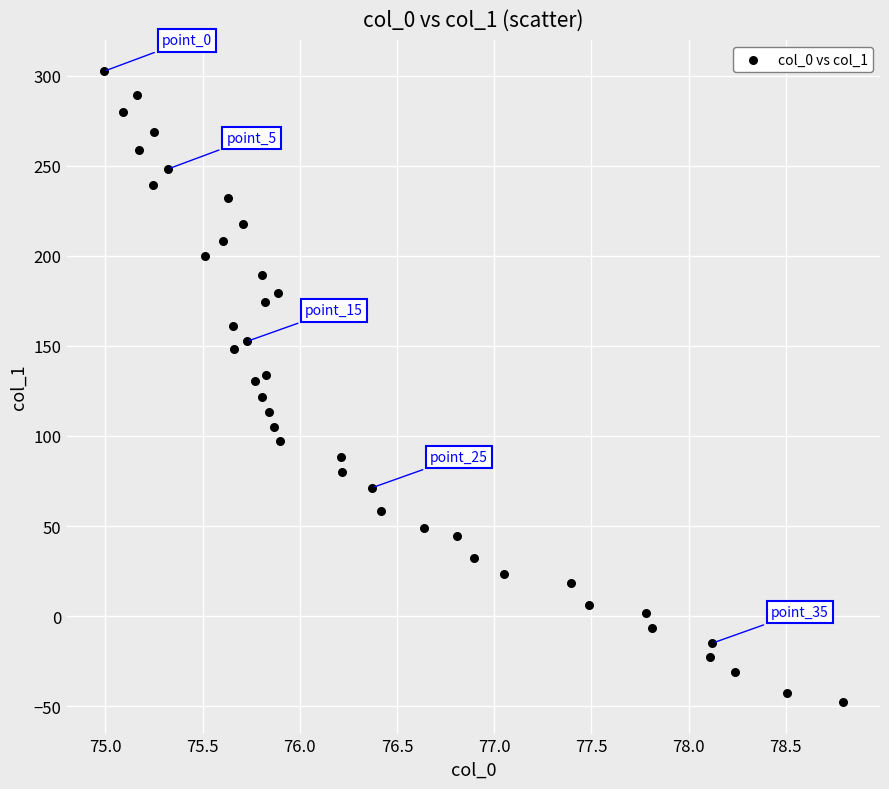

What is the range of X values (max minus min)?

3.8